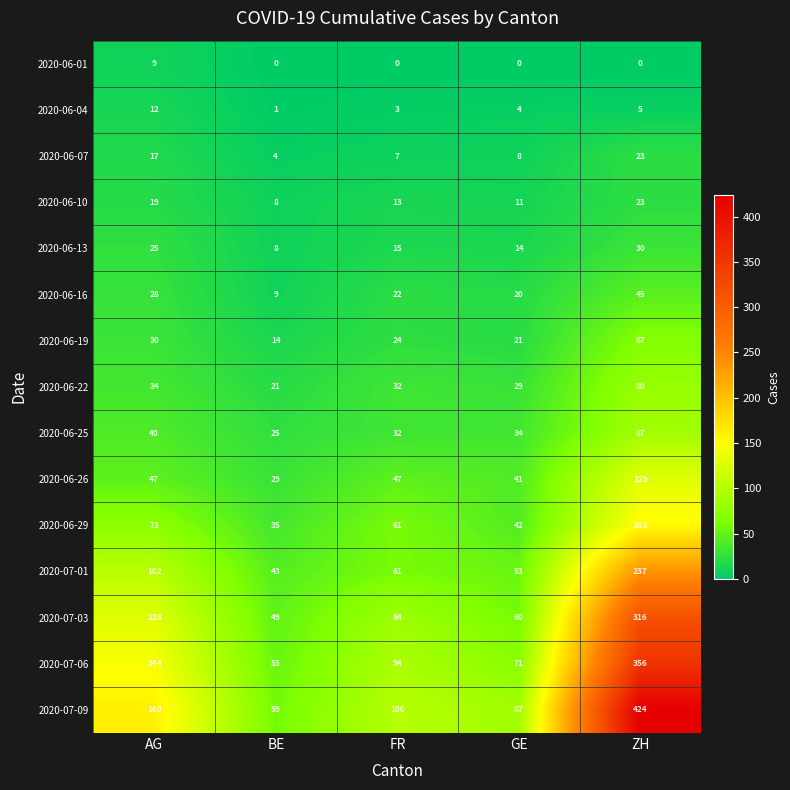

How many 2020-06-10 values are between 11 and 19?

3